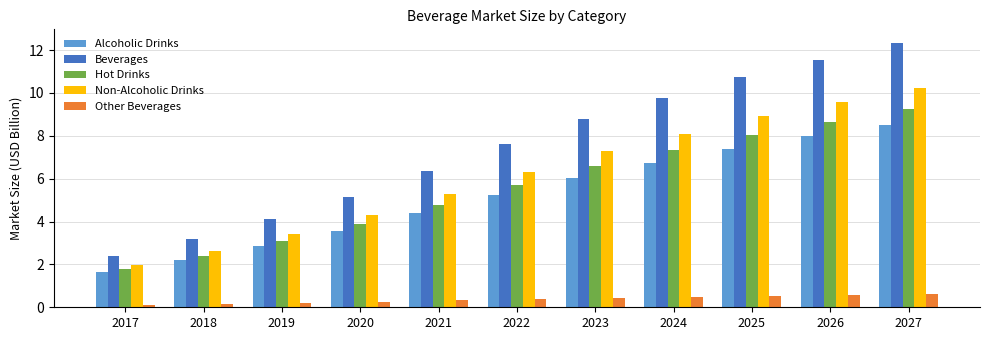

Is the value of Hot Drinks at 2023 greater than the value of Non-Alcoholic Drinks at 2022?

Yes